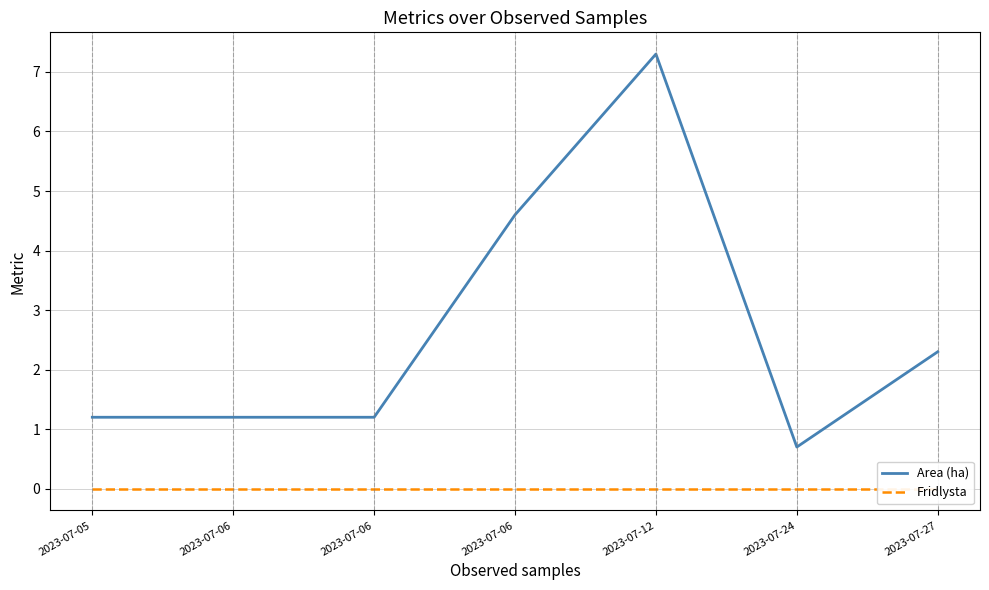

True or false: Area (ha) and Fridlysta intersect in this chart.

False